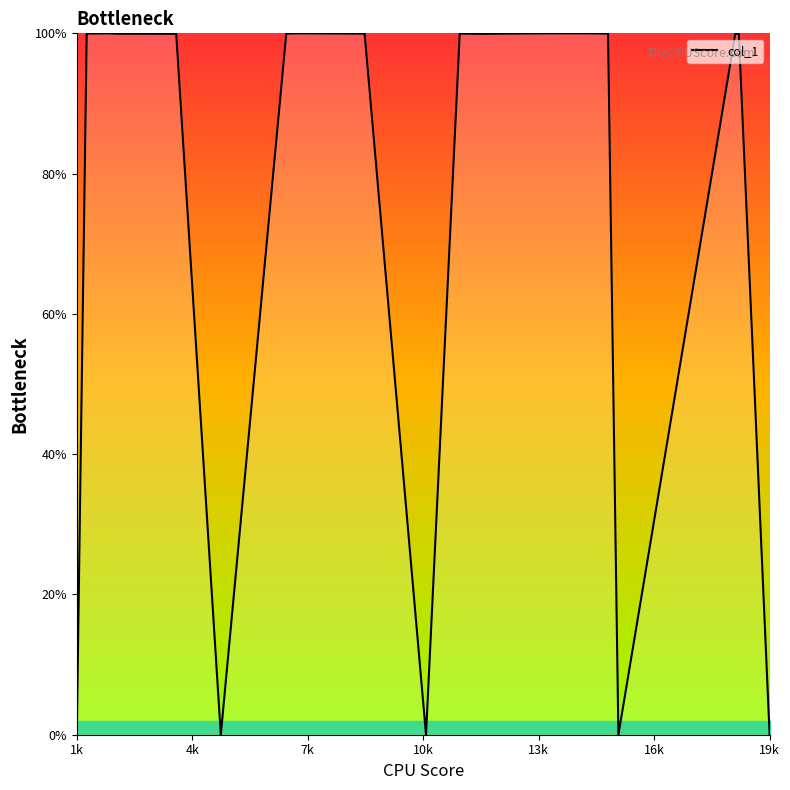

What is the difference between the maximum and minimum values?

100.0